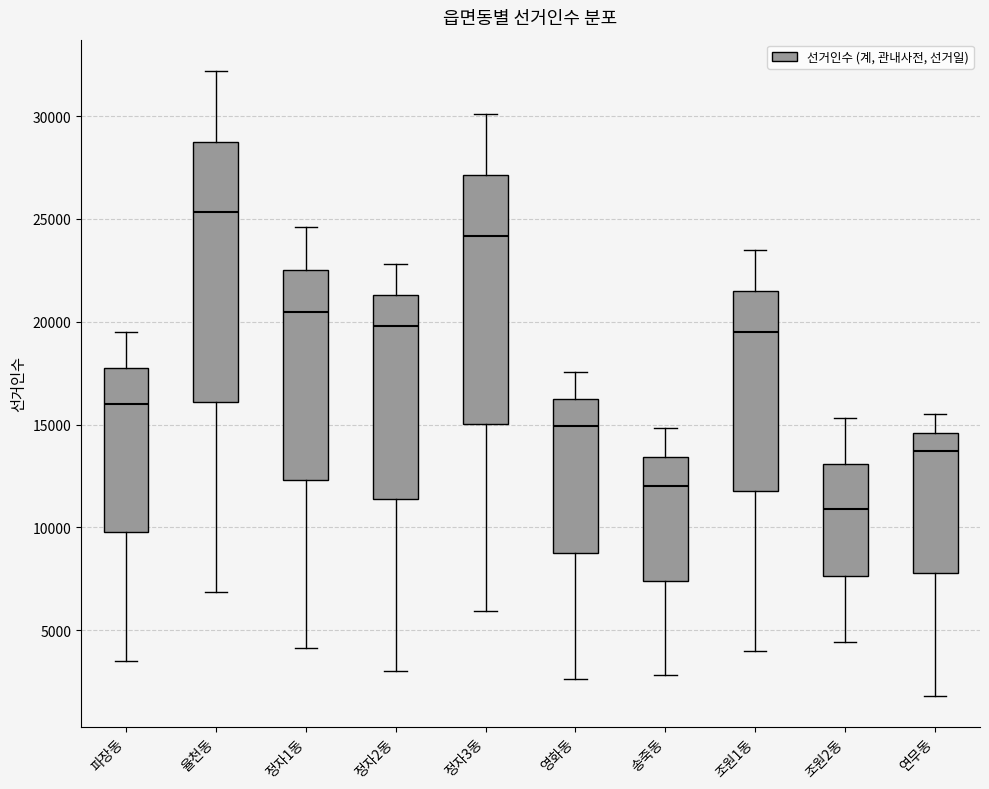

Reading left to right, transcribe this box plot: for each box, give where its median line is, the range the box spans, and where its two whiskers end, as read against the y-axis. The values are not printed on the chart, so give them approximately, as read against the axis.

파장동: median 16000, box 10000 to 18000, whiskers 3500 to 19500
율천동: median 25500, box 16000 to 29000, whiskers 7000 to 32000
정자1동: median 20500, box 12500 to 22500, whiskers 4000 to 24500
정자2동: median 20000, box 11500 to 21500, whiskers 3000 to 23000
정자3동: median 24000, box 15000 to 27000, whiskers 6000 to 30000
영화동: median 15000, box 9000 to 16000, whiskers 2500 to 17500
송죽동: median 12000, box 7500 to 13500, whiskers 3000 to 15000
조원1동: median 19500, box 12000 to 21500, whiskers 4000 to 23500
조원2동: median 11000, box 7500 to 13000, whiskers 4500 to 15500
연무동: median 13500, box 8000 to 14500, whiskers 2000 to 15500